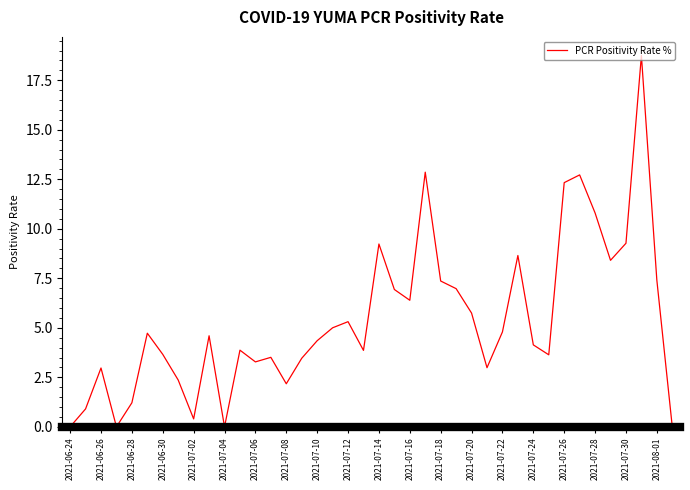

What is the maximum value shown in the chart?

18.8